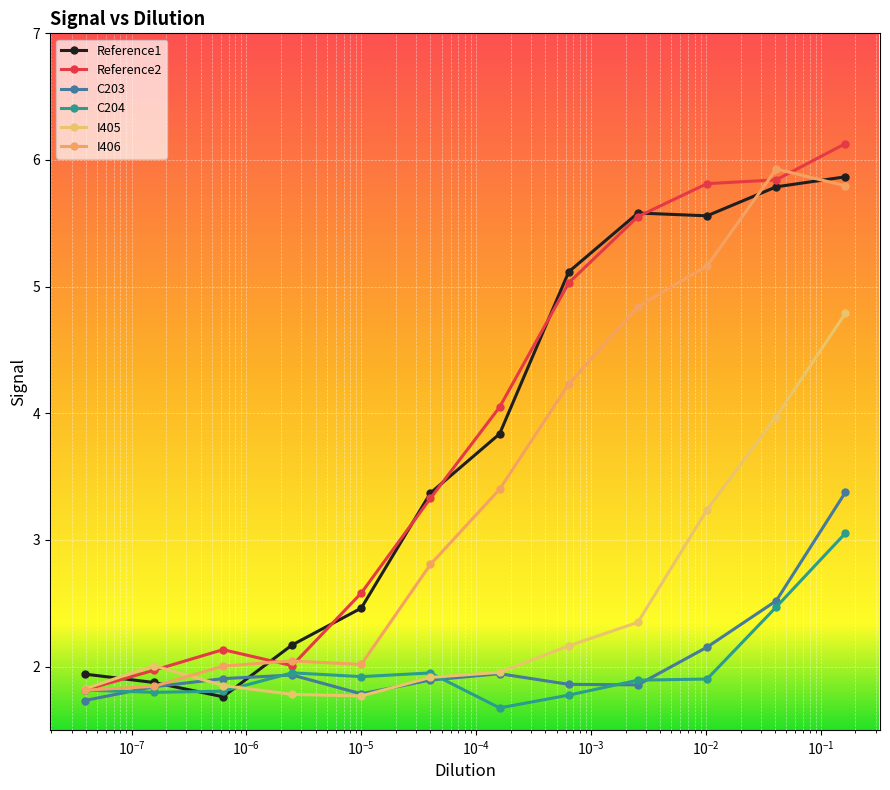

What is the lowest value of the I406 series?

1.8